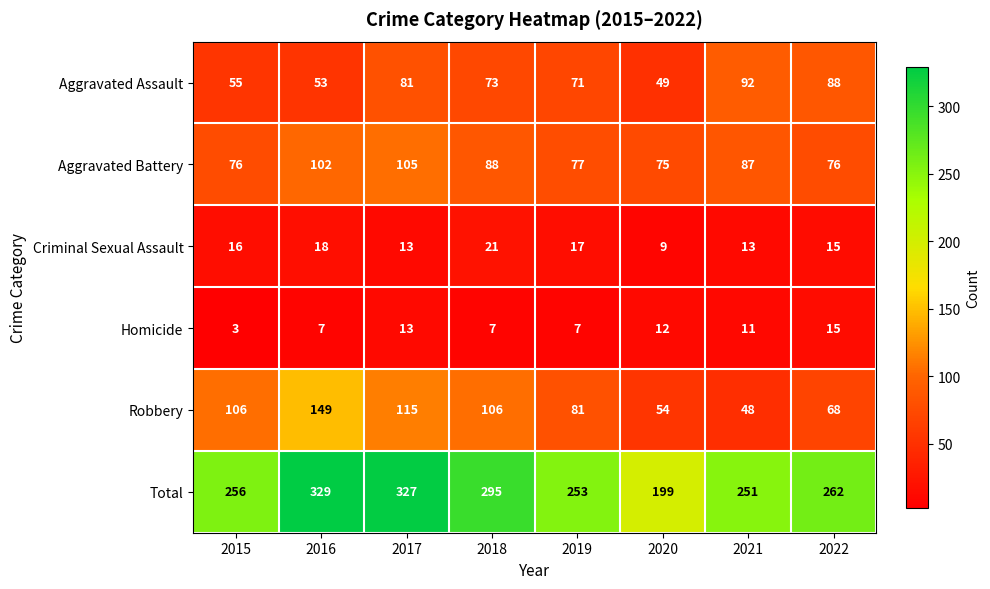

The Homicide series shows 15 at 2022. True or false?

True